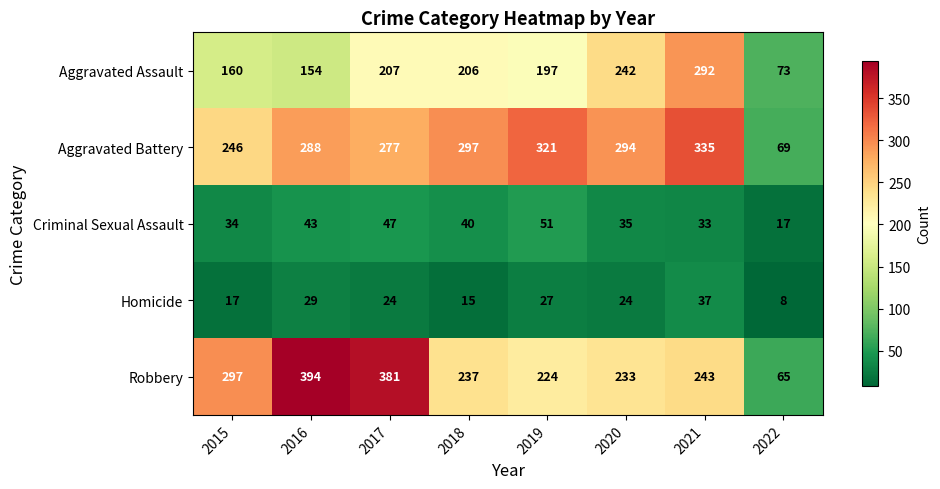

At which label is Aggravated Battery closest to 202?

2015